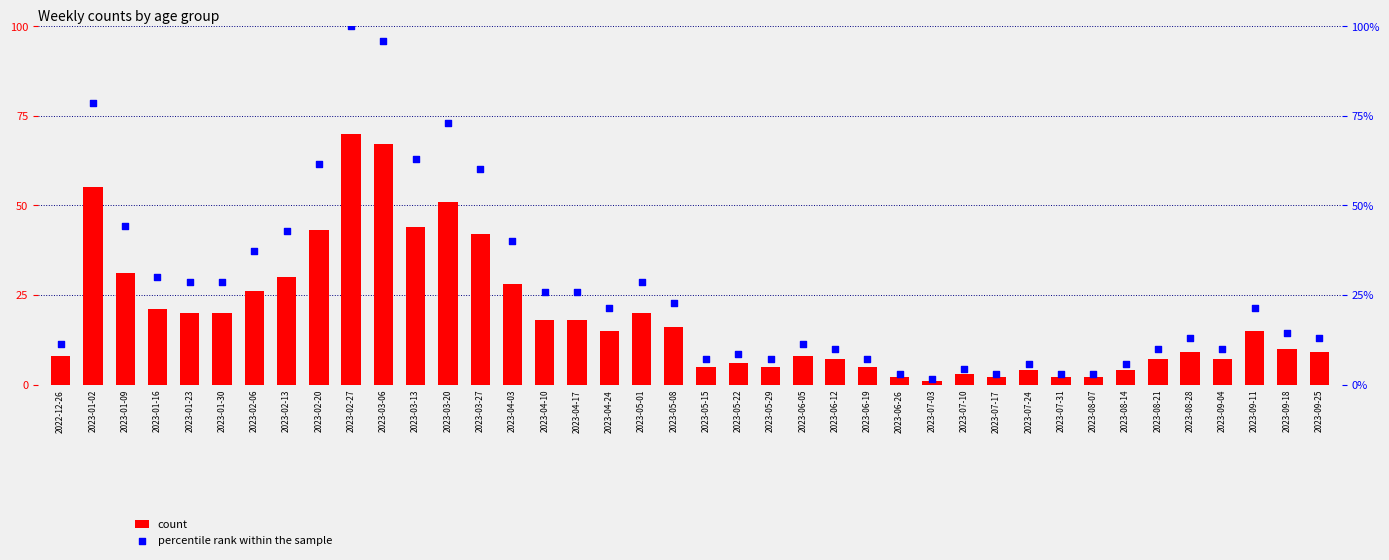

Which series has the largest Y range (max minus min)?

percentile rank within the sample